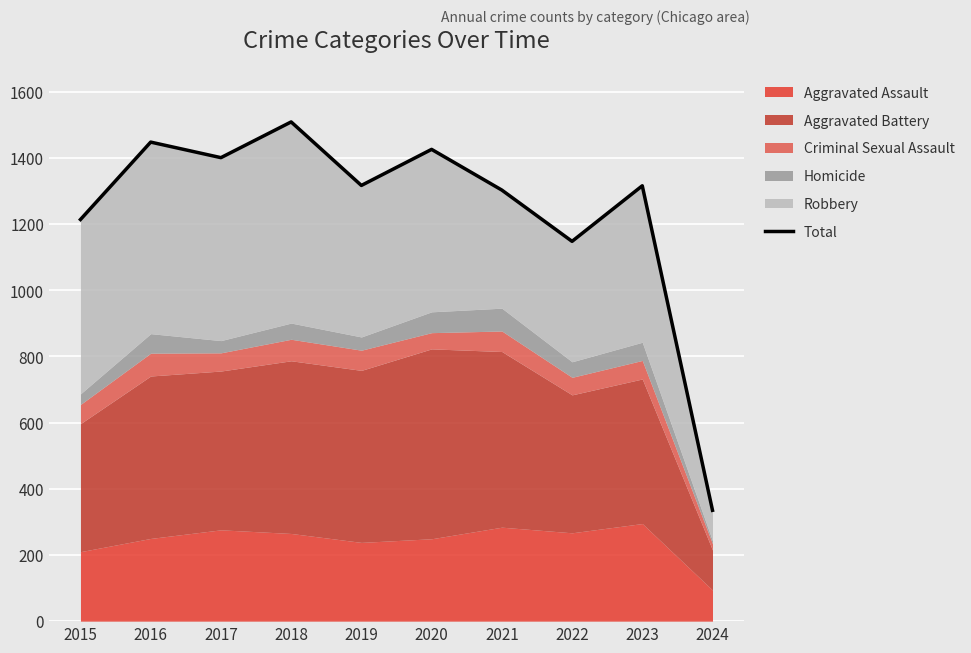

True or false: the data shows 861 at 2018.

False